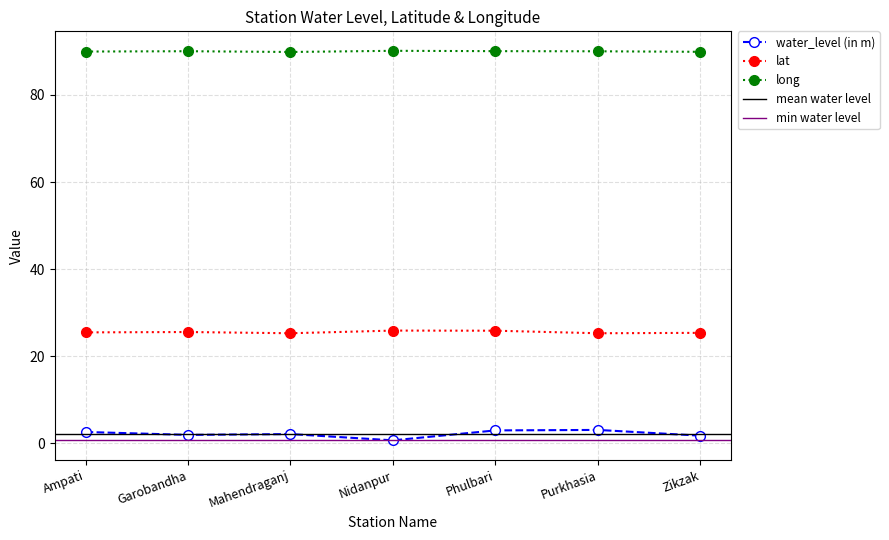

Reading left to right, what are all the values shown in this chart?

water_level (in m): Ampati=2.6	Garobandha=2.0	Mahendraganj=2.2	Nidanpur=0.7	Phulbari=3.0	Purkhasia=3.1	Zikzak=1.8
lat: Ampati=25.5	Garobandha=25.6	Mahendraganj=25.3	Nidanpur=25.9	Phulbari=25.9	Purkhasia=25.3	Zikzak=25.4
long: Ampati=90.0	Garobandha=90.0	Mahendraganj=89.9	Nidanpur=90.1	Phulbari=90.0	Purkhasia=90.0	Zikzak=89.9